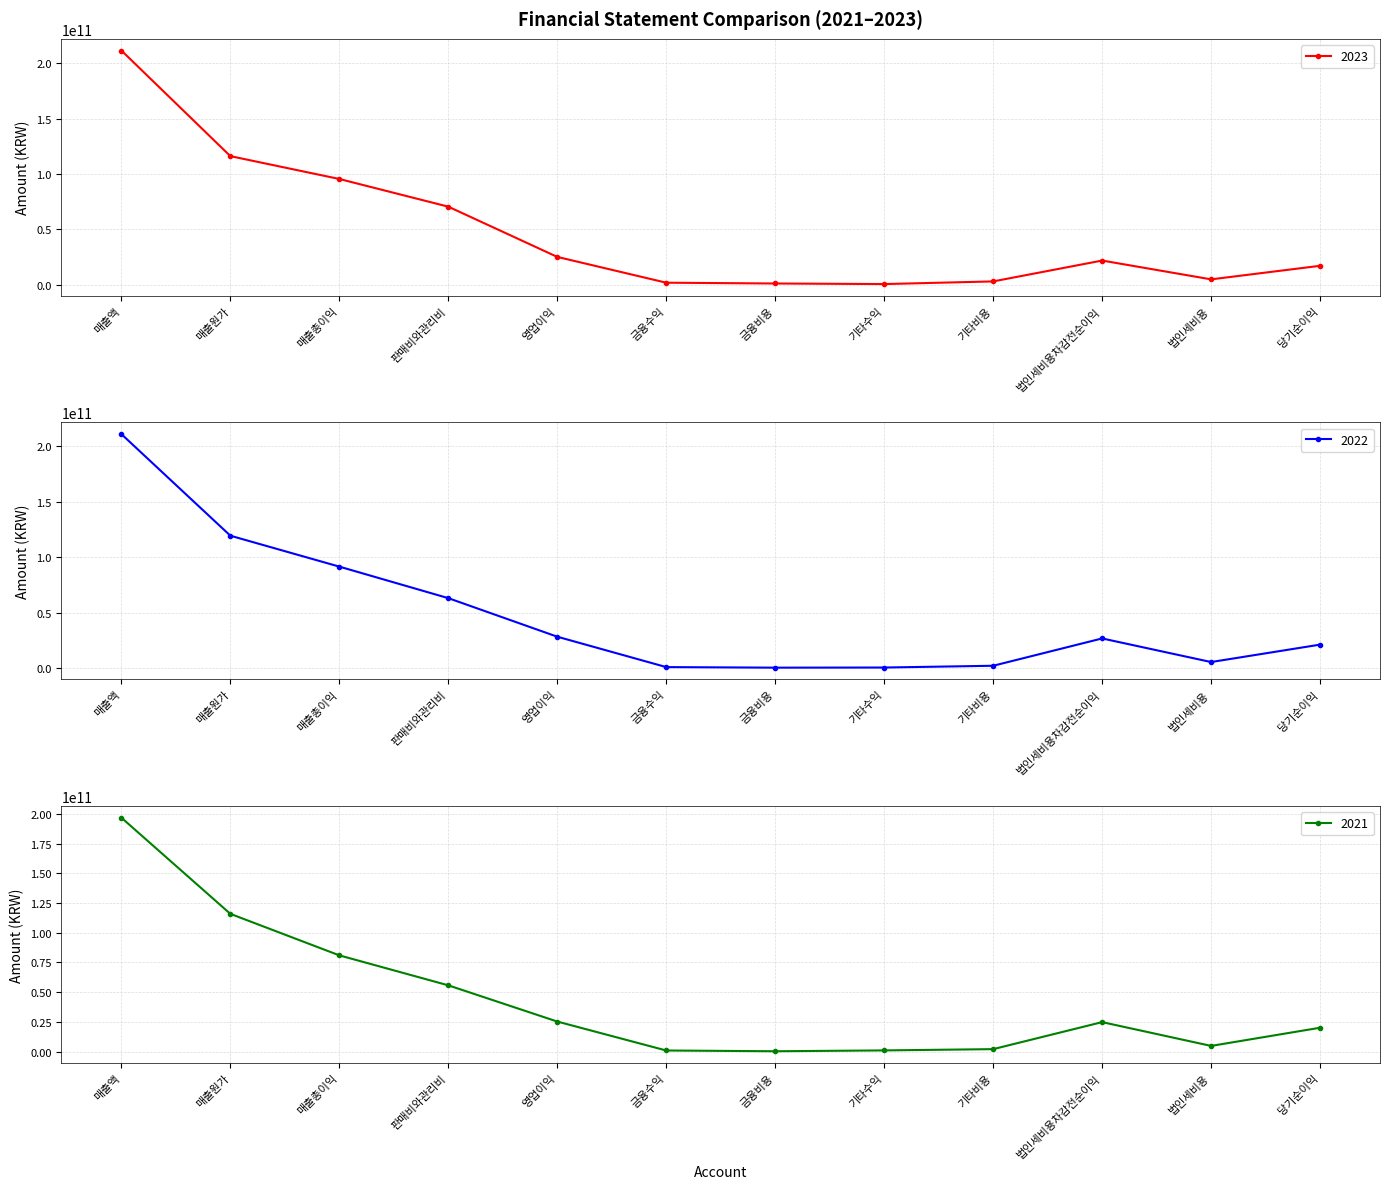

What position from the left is 매출액?

1